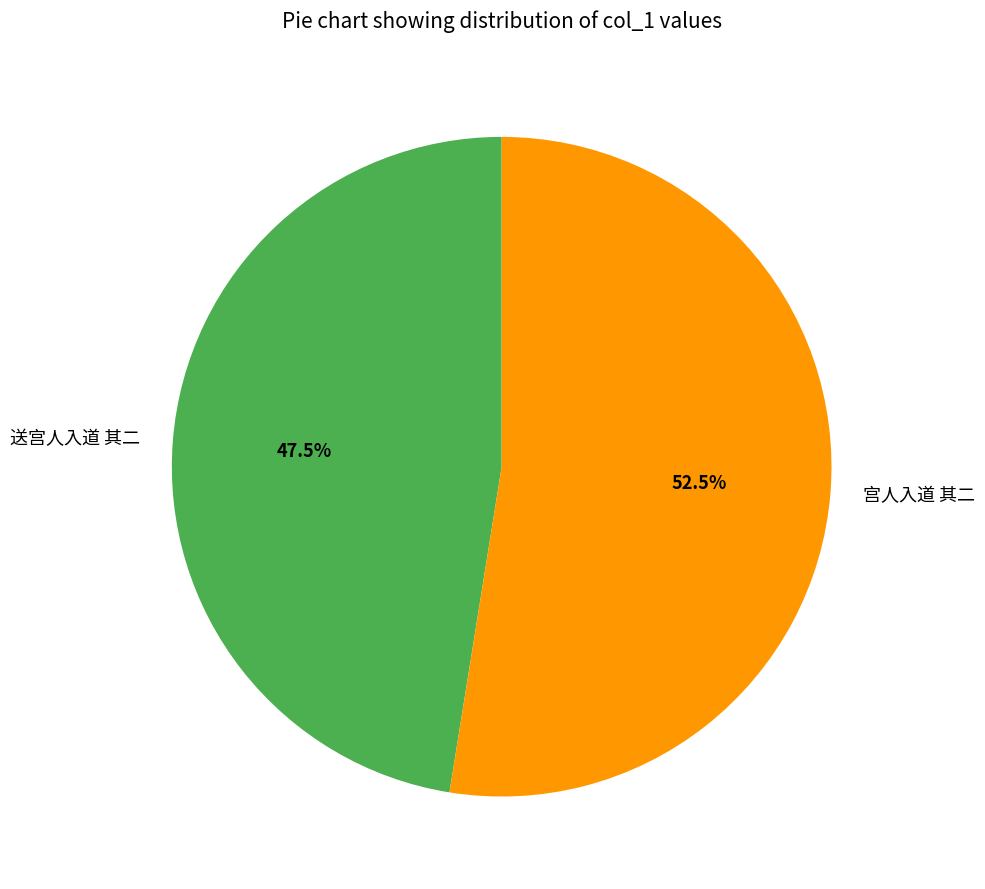

Which category accounts for the majority?

宫人入道 其二